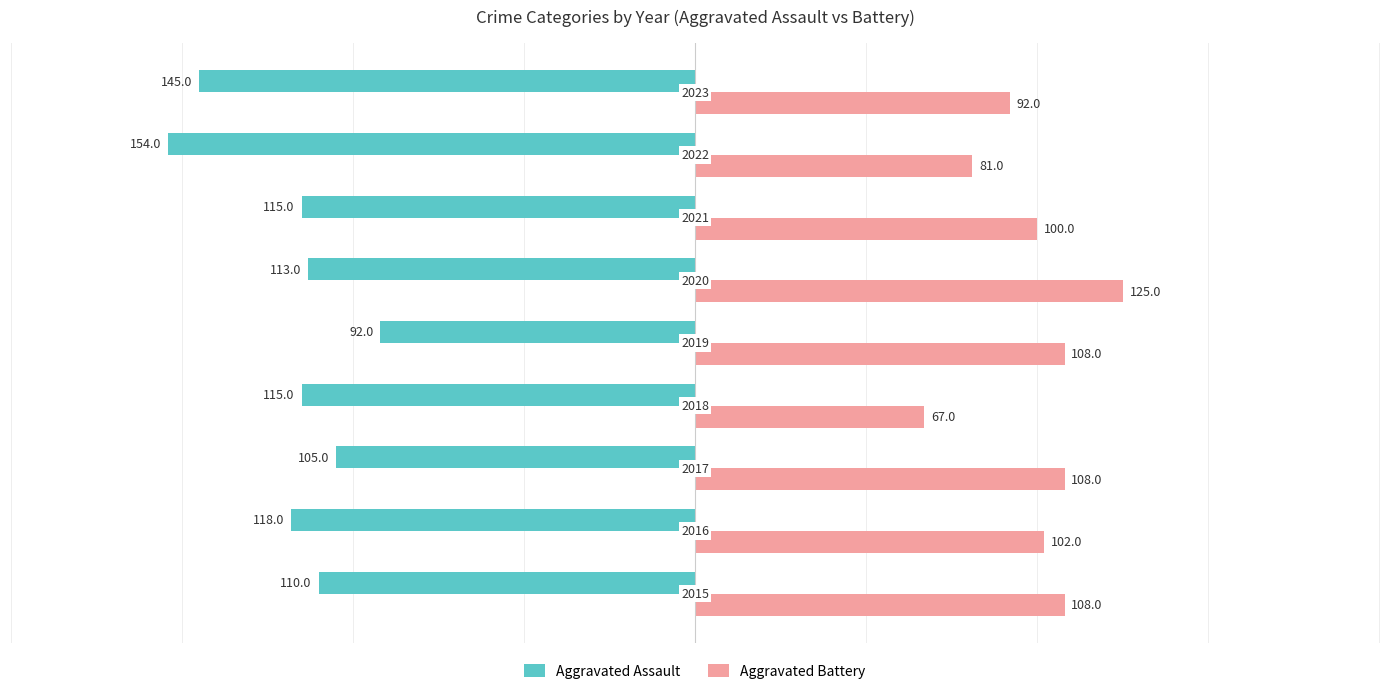

What are all the series names shown in the legend?

Aggravated Assault, Aggravated Battery